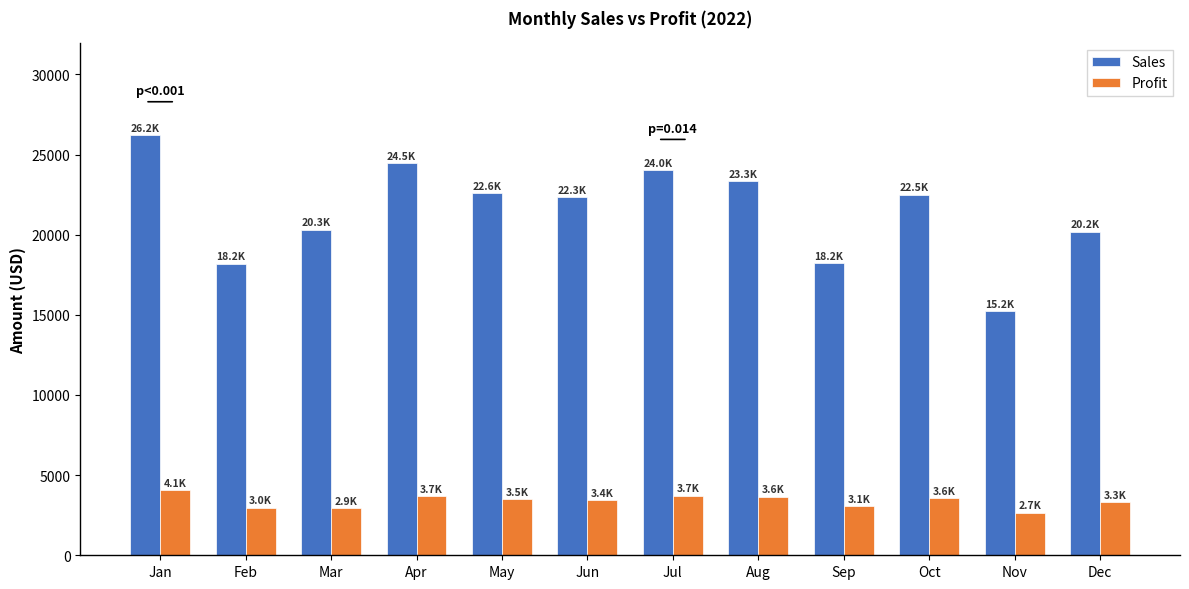

Which category has the highest value across all series?

Jan